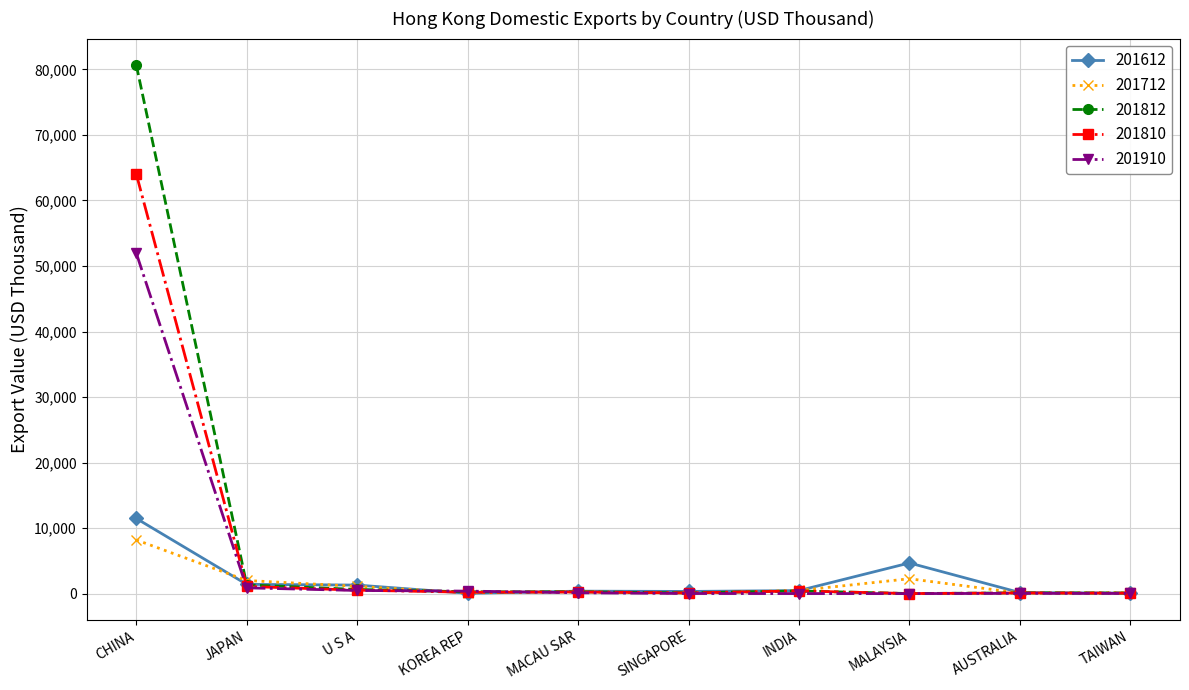

At which label does 201712 reach its peak?

CHINA